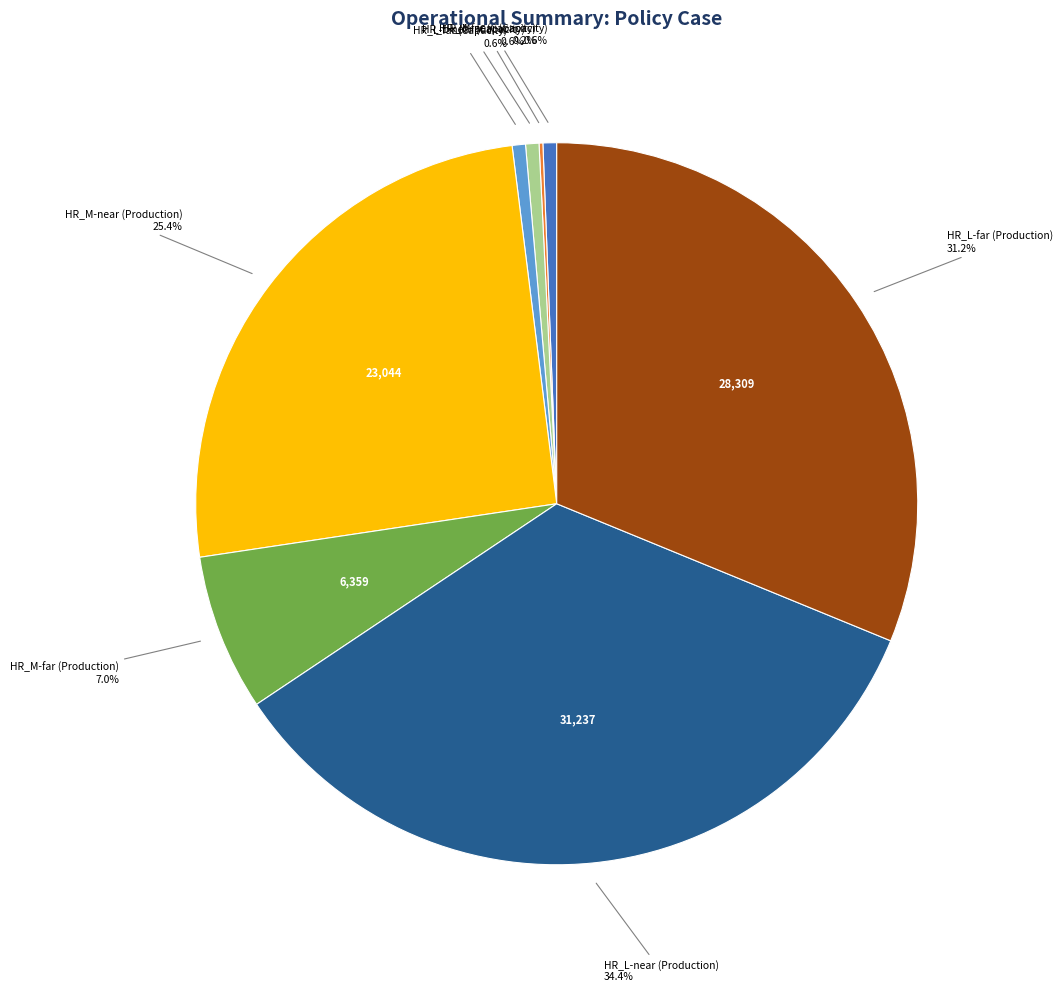

Does any single category account for the majority?

No